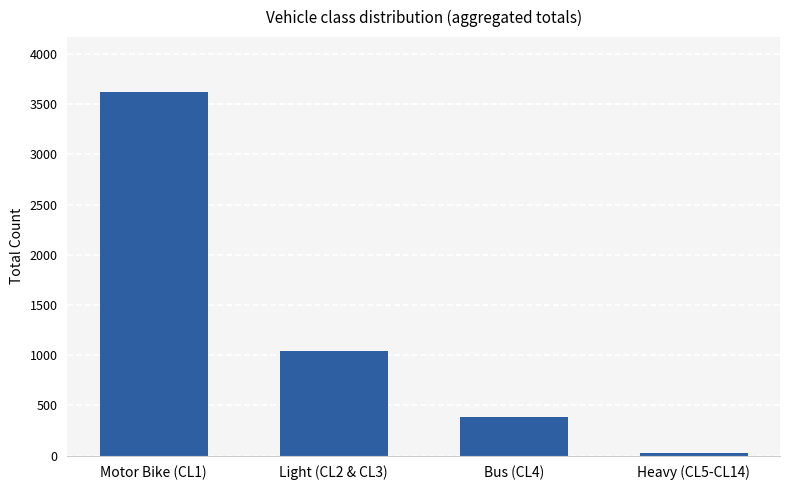

Does the chart contain stacked bars?

No